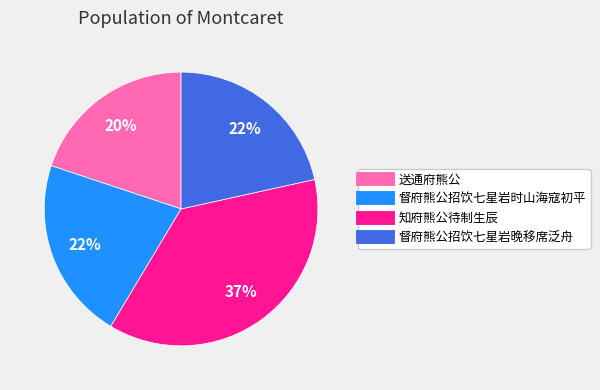

Which category has the smallest portion of the pie?

送通府熊公